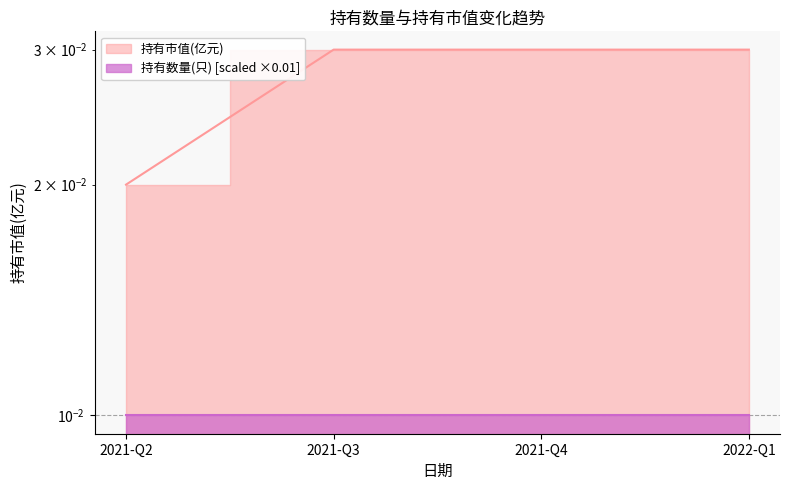

Rank the categories by value from highest to lowest.

2021-Q3, 2021-Q4, 2022-Q1, 2021-Q2